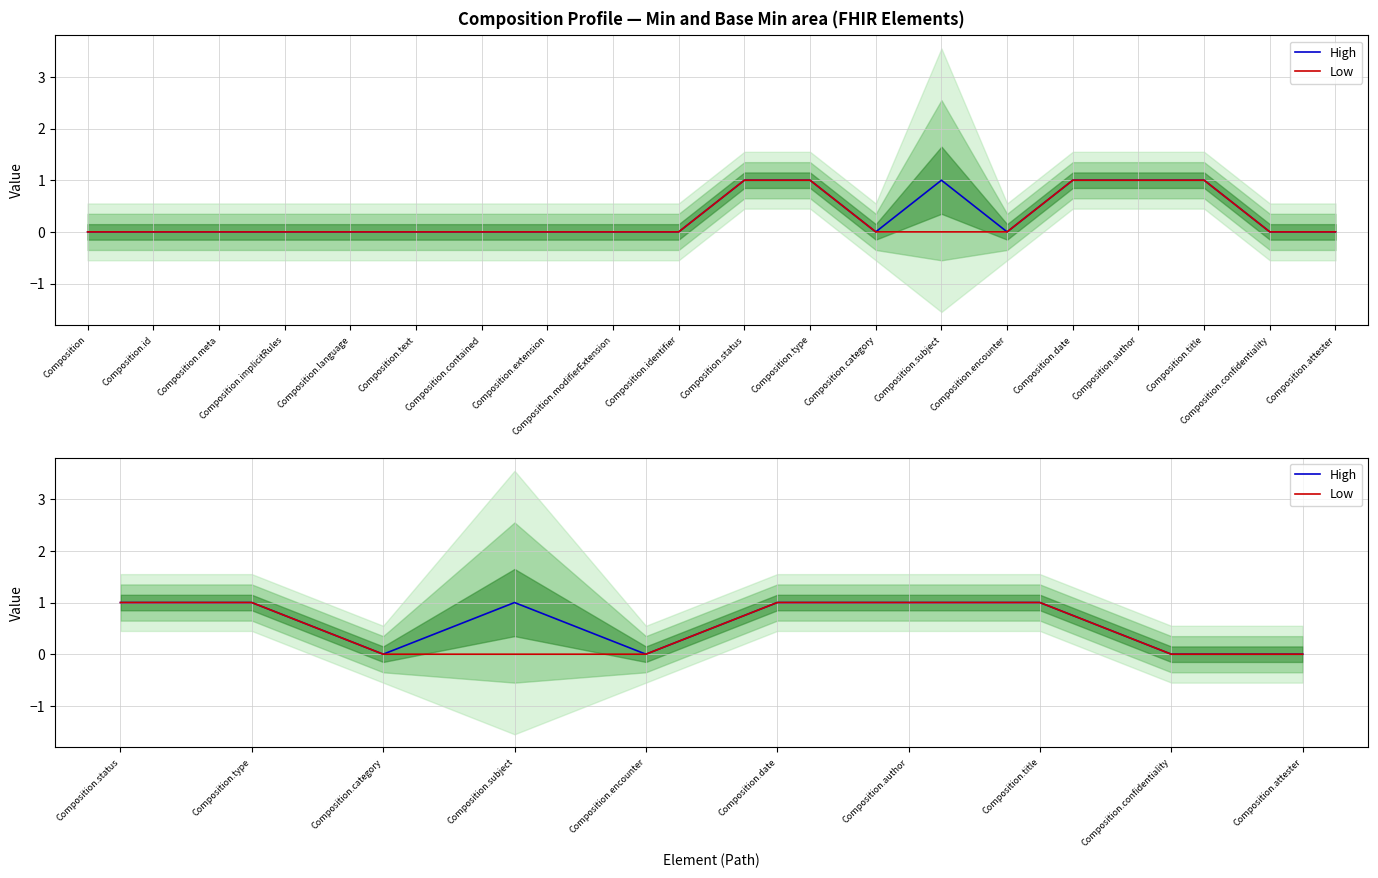

At how many categories does at least one series exceed 0?

6